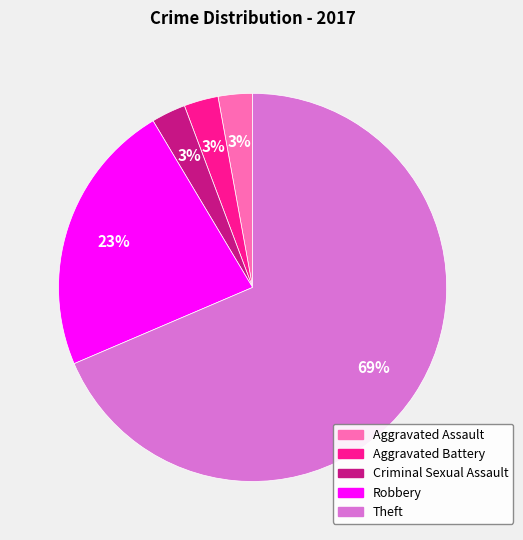

Combined, do Criminal Sexual Assault and Robbery account for over 50%?

No